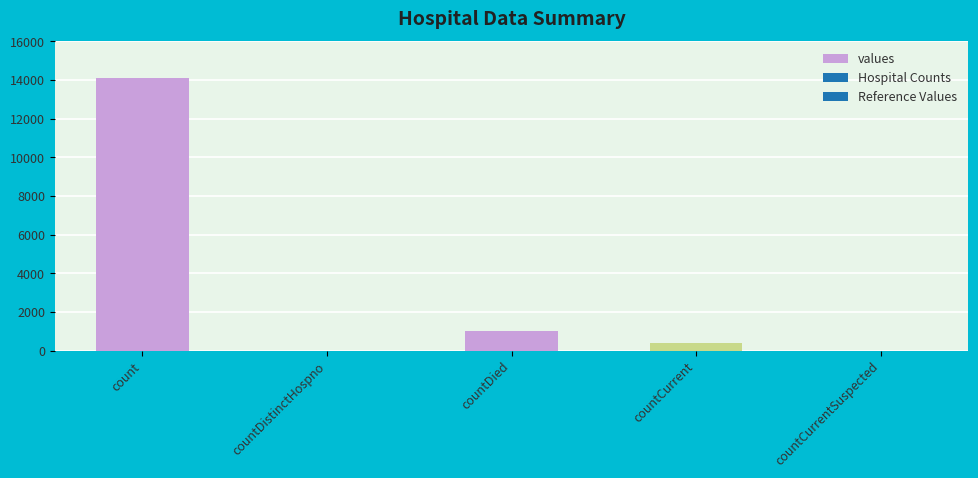

Reading right to left, list all the values displayed in this chart.

countCurrentSuspected=0	countCurrent=366	countDied=1006	countDistinctHospno=0	count=14108